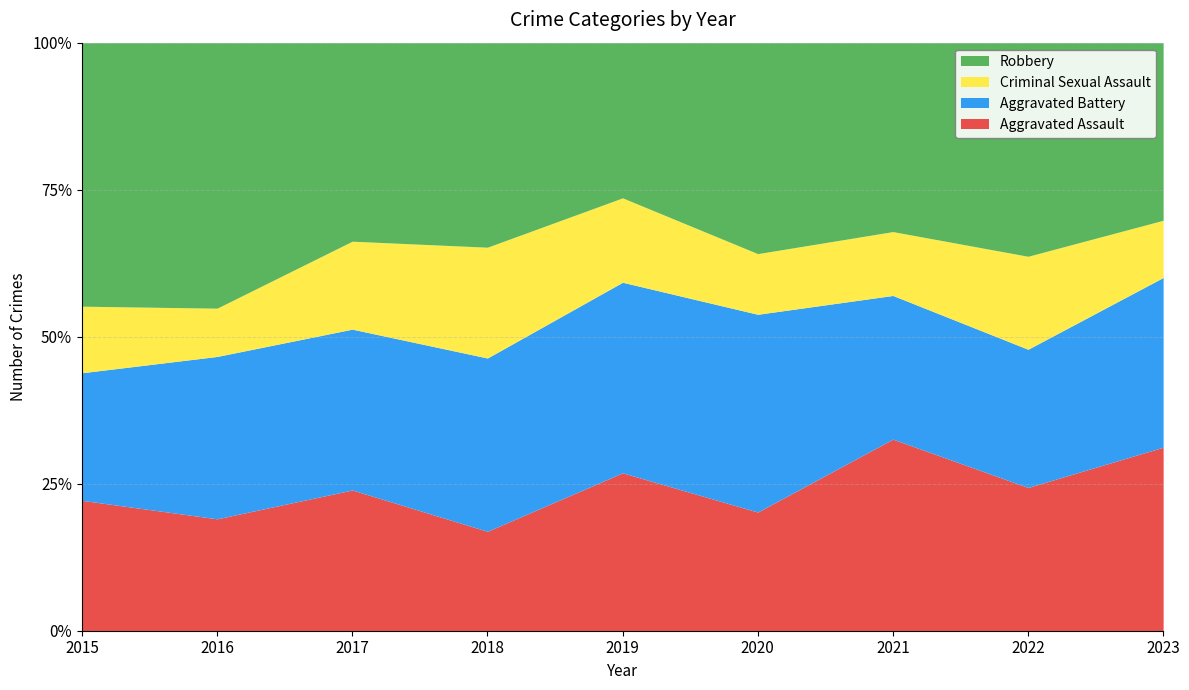

The value of Criminal Sexual Assault at 2017 is 35. True or false?

True